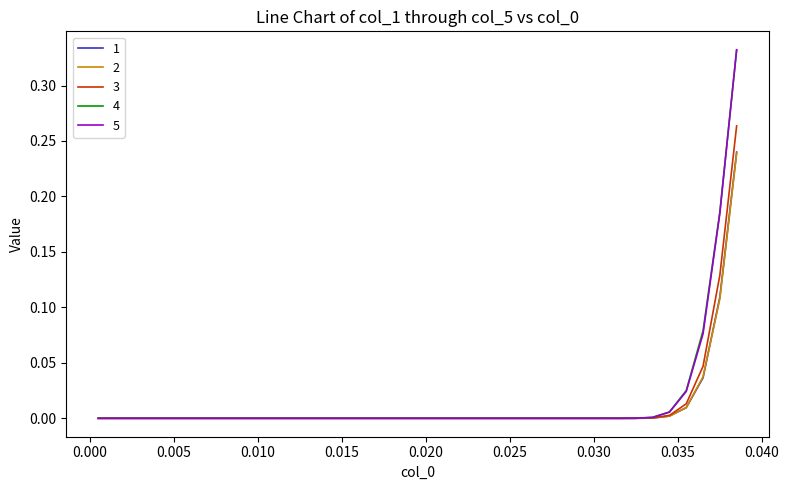

Which series has the widest spread of values?

5